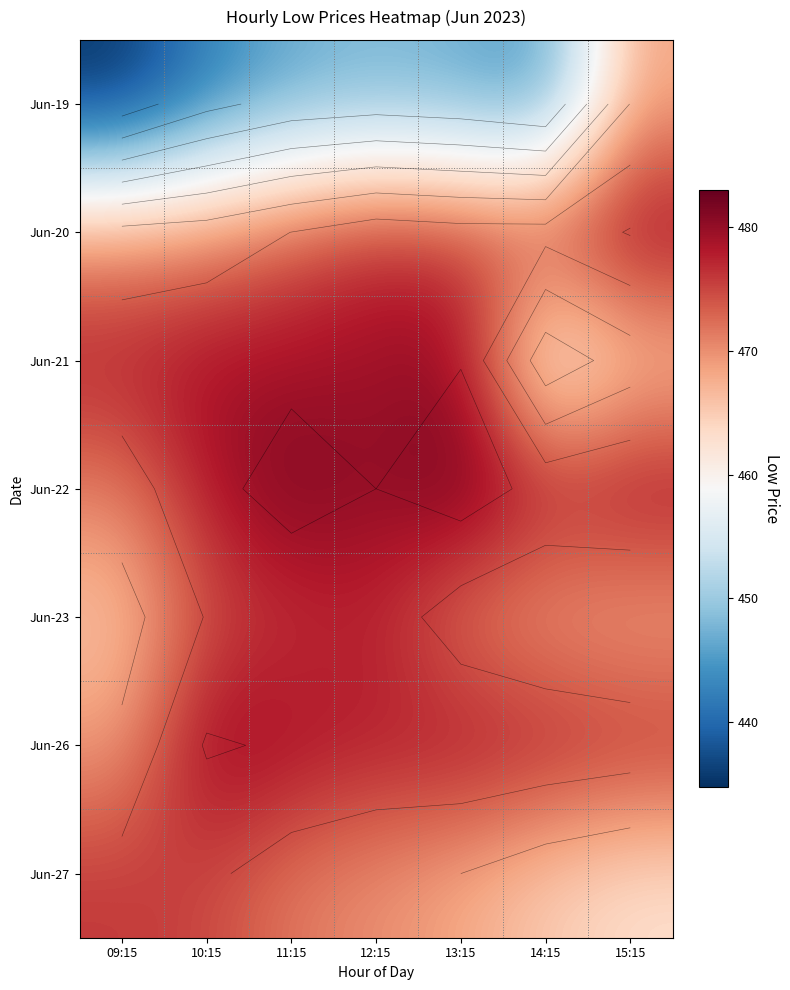

What is the difference between the maximum and minimum values in the Jun-19 series?

33.5